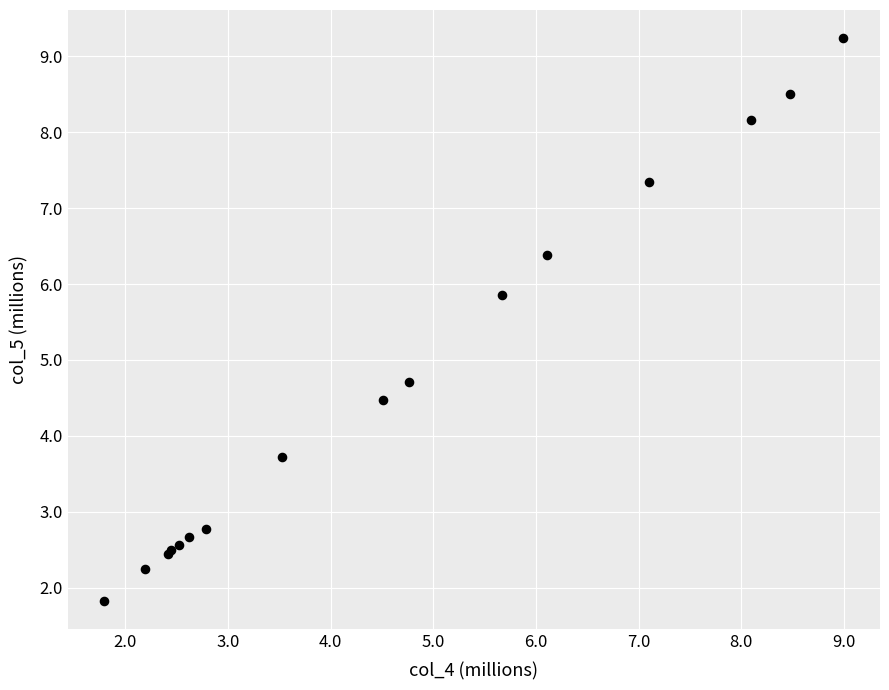

What Y value in the scatter plot is closest to 5?

4.7